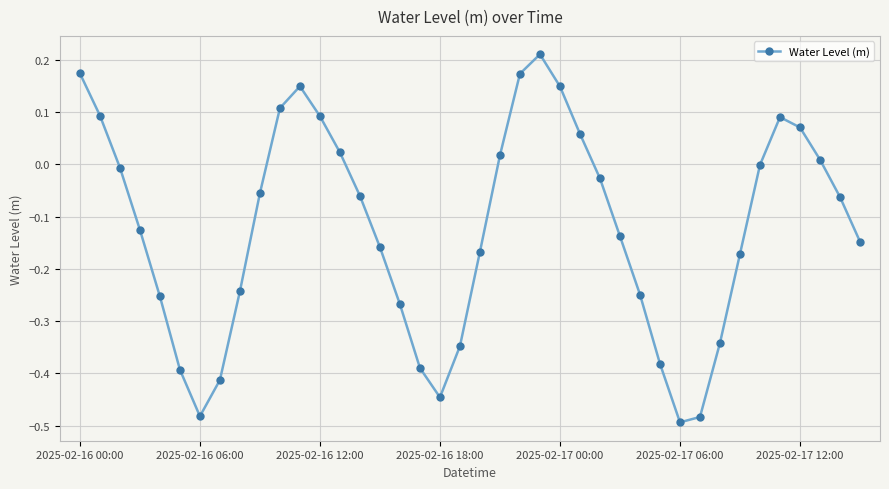

How many points are lower than both their immediate neighbors (excluding endpoints)?

3